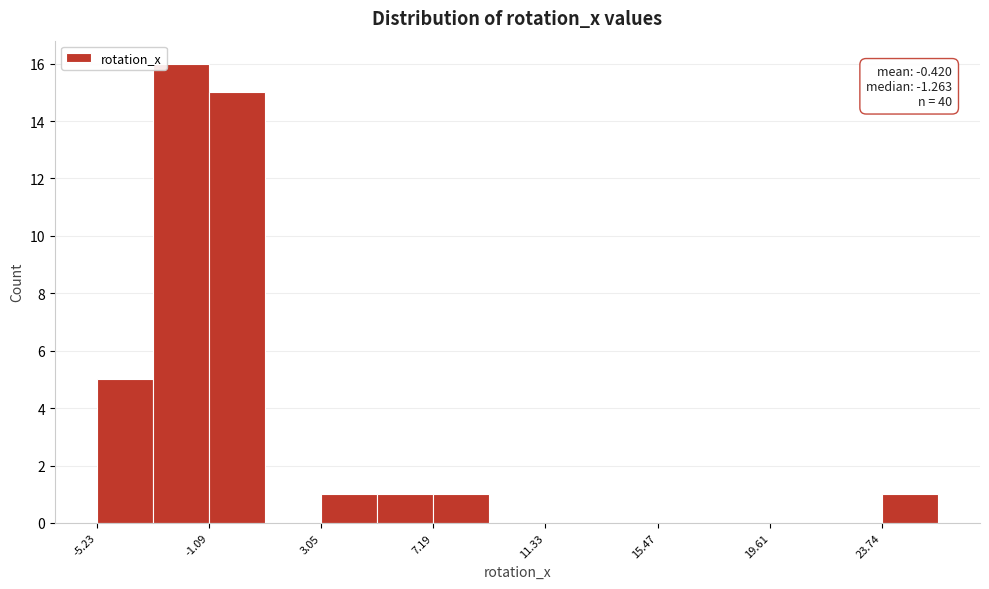

Which range on the x-axis has the tallest bar?

-3.0 to -1.0